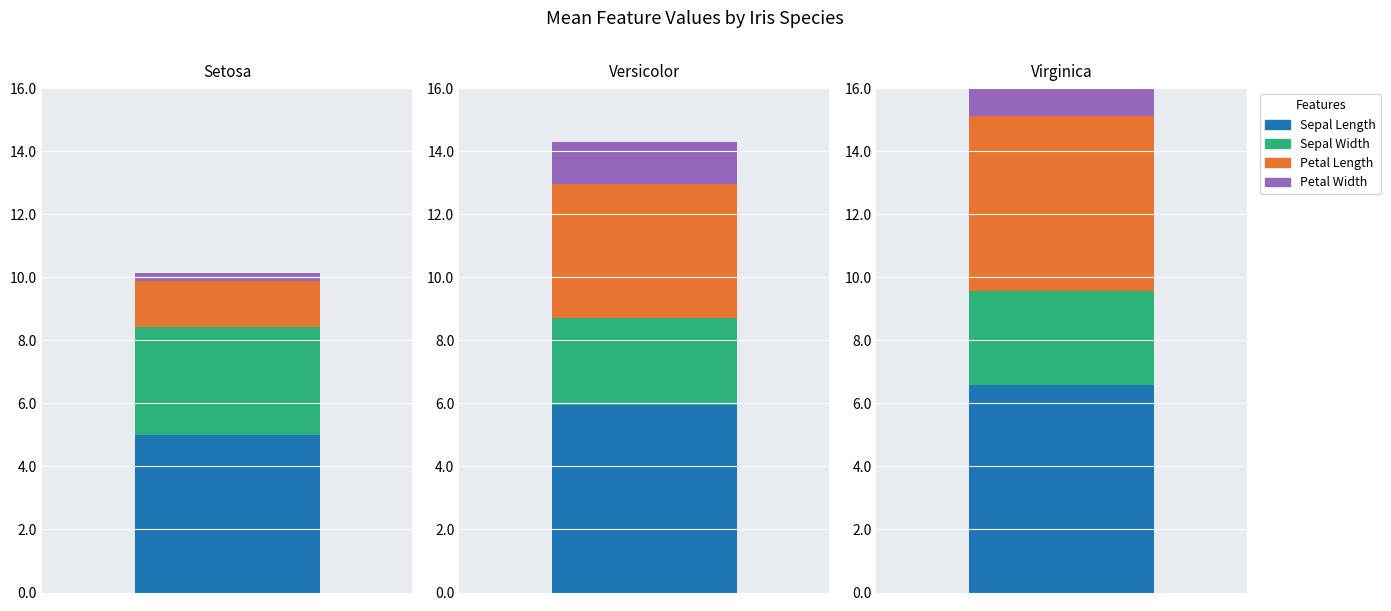

What position from the left is versicolor?

2